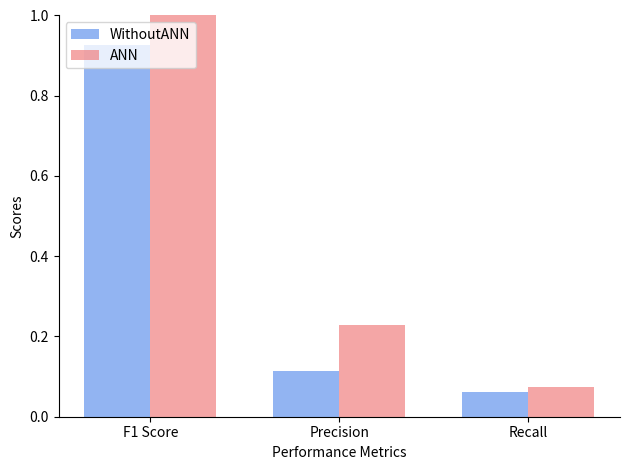

At which label does ANN reach its peak?

F1 Score